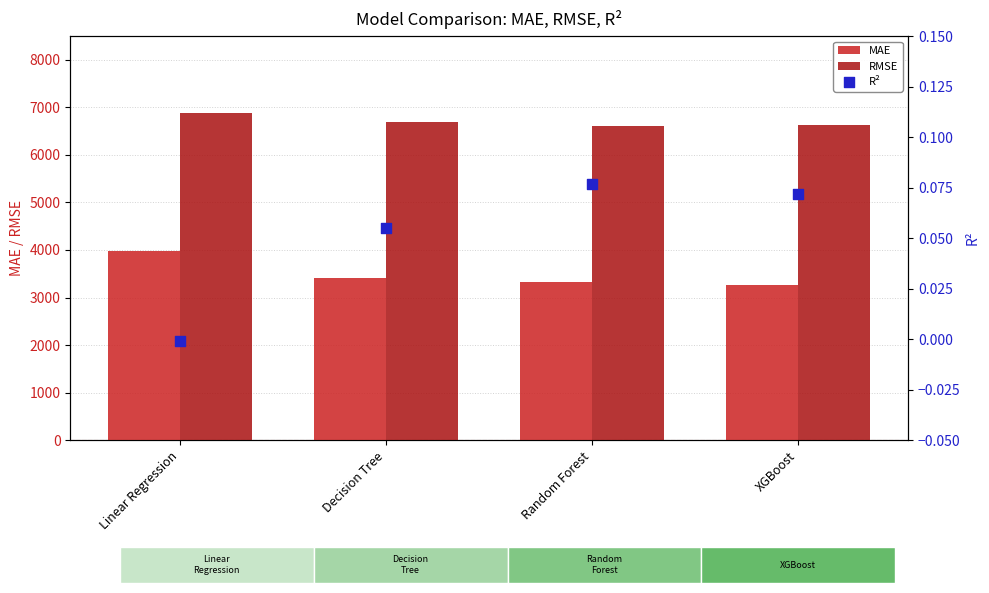

What is the total value across all series at Random Forest?

9928.7